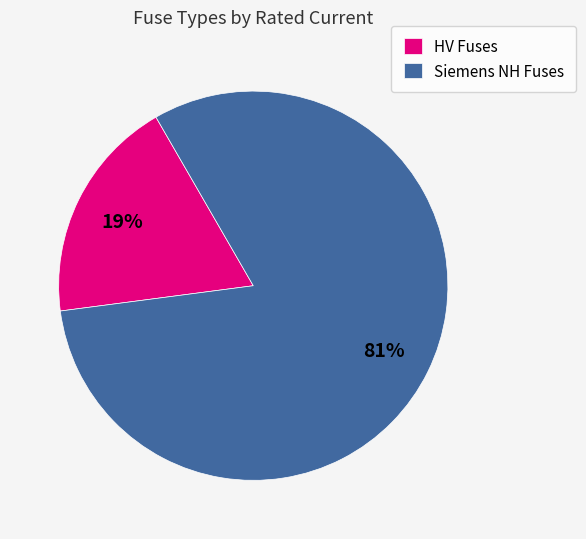

Is there any slice that represents more than half of the pie?

Yes